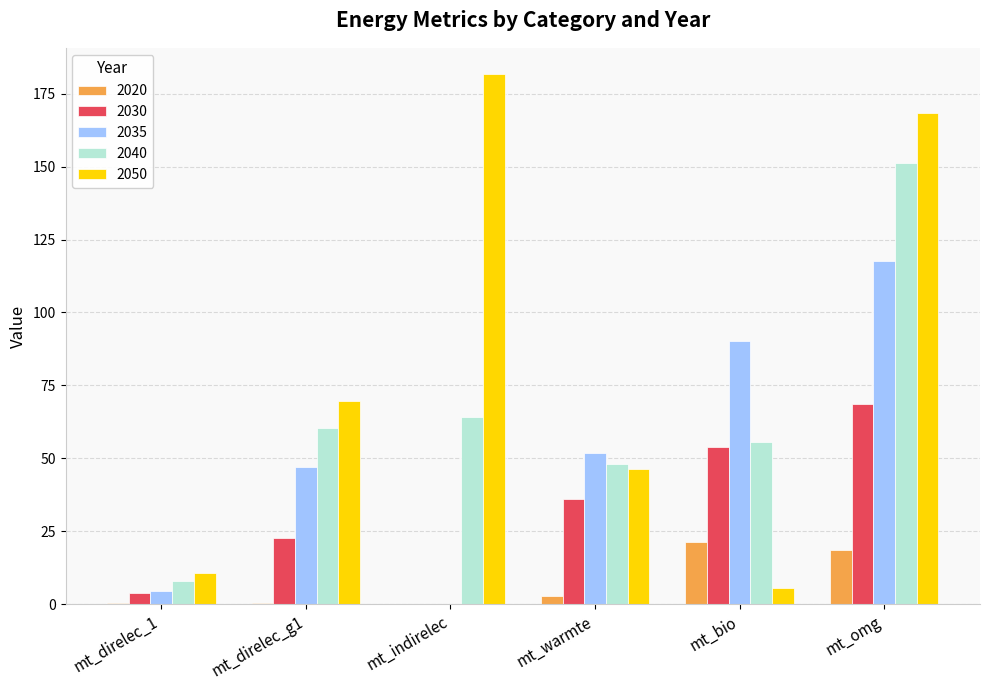

How many groups of bars are there?

6